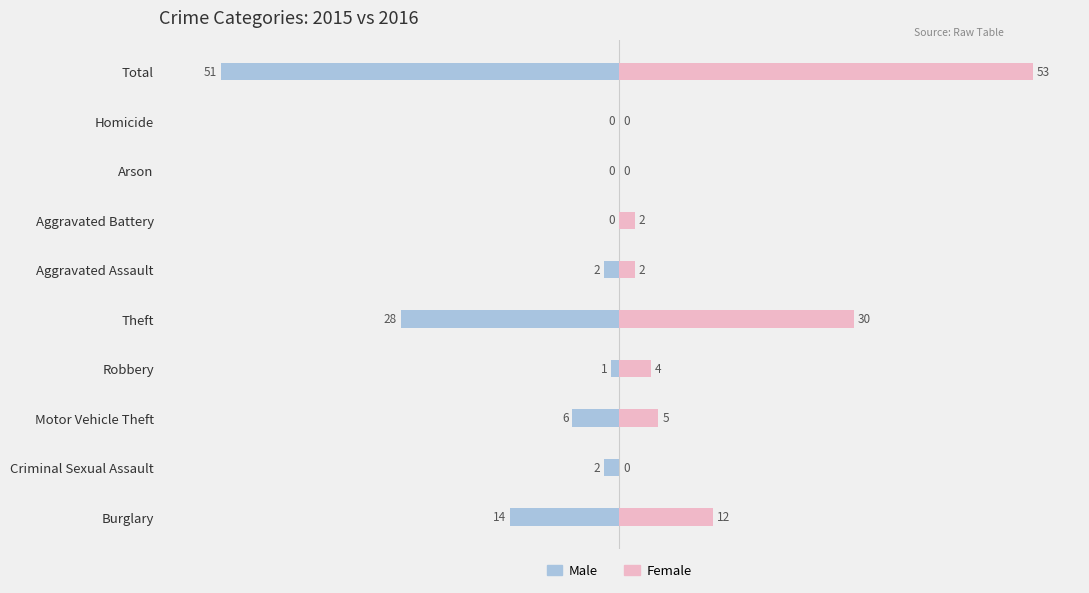

How many bars are there in total?

20